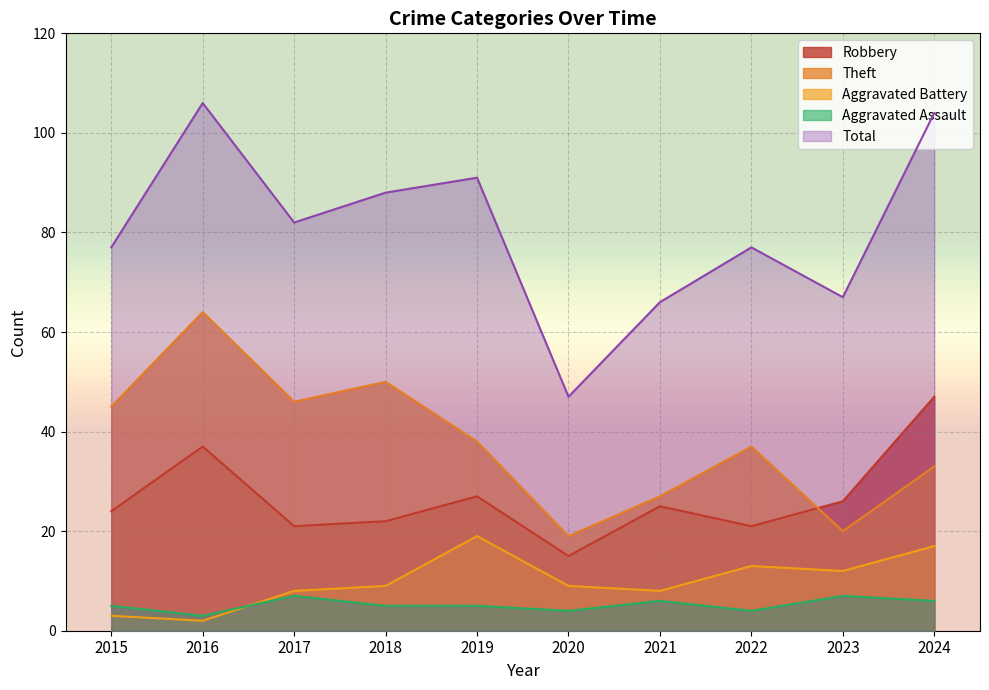

Which category has the lowest value in the Theft series?

2020